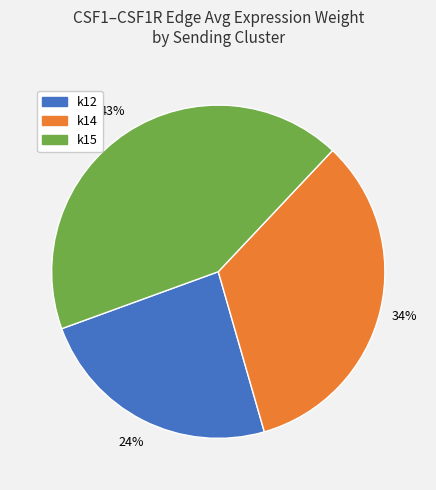

Which has a higher value, k12 or k15?

k15